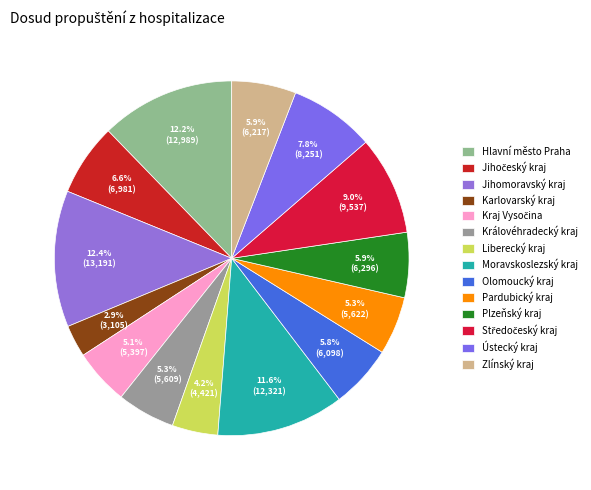

How many slices are in this pie chart?

14